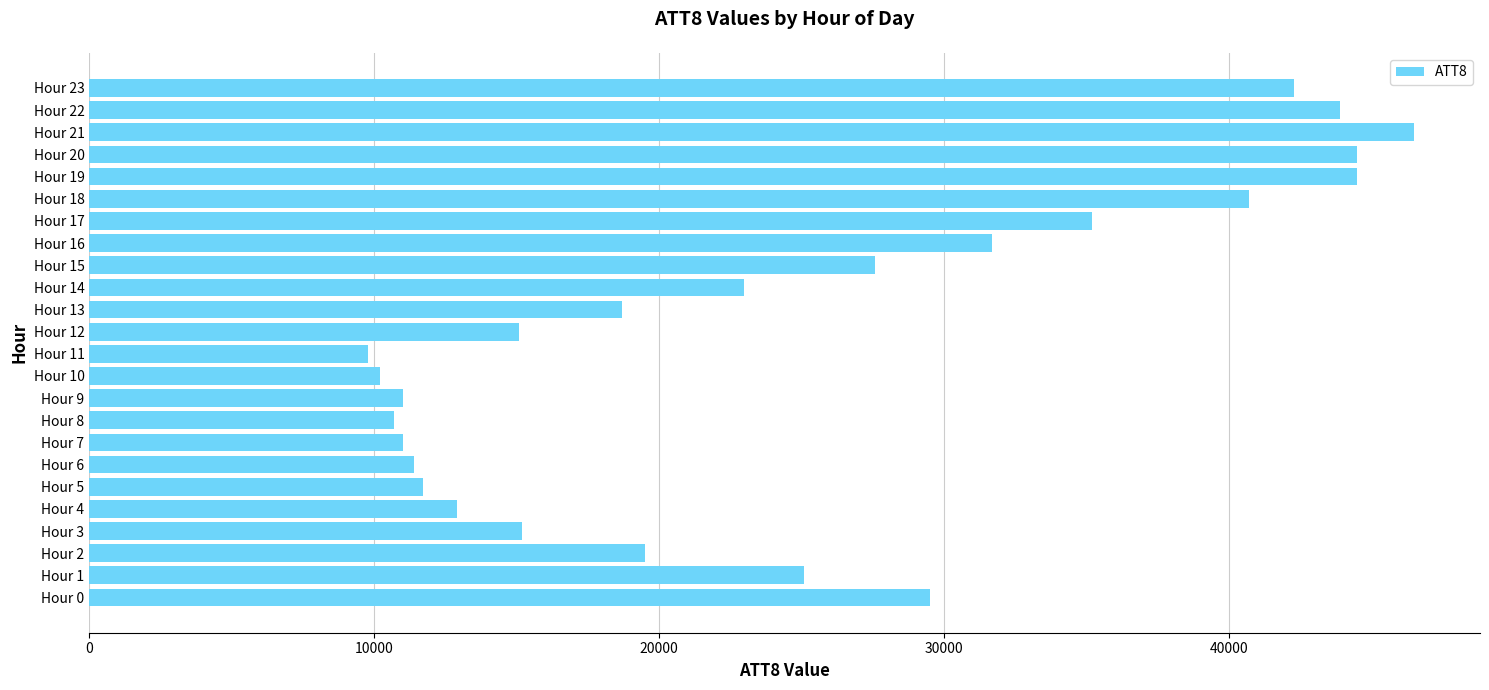

How many data points are less than 23000?

12